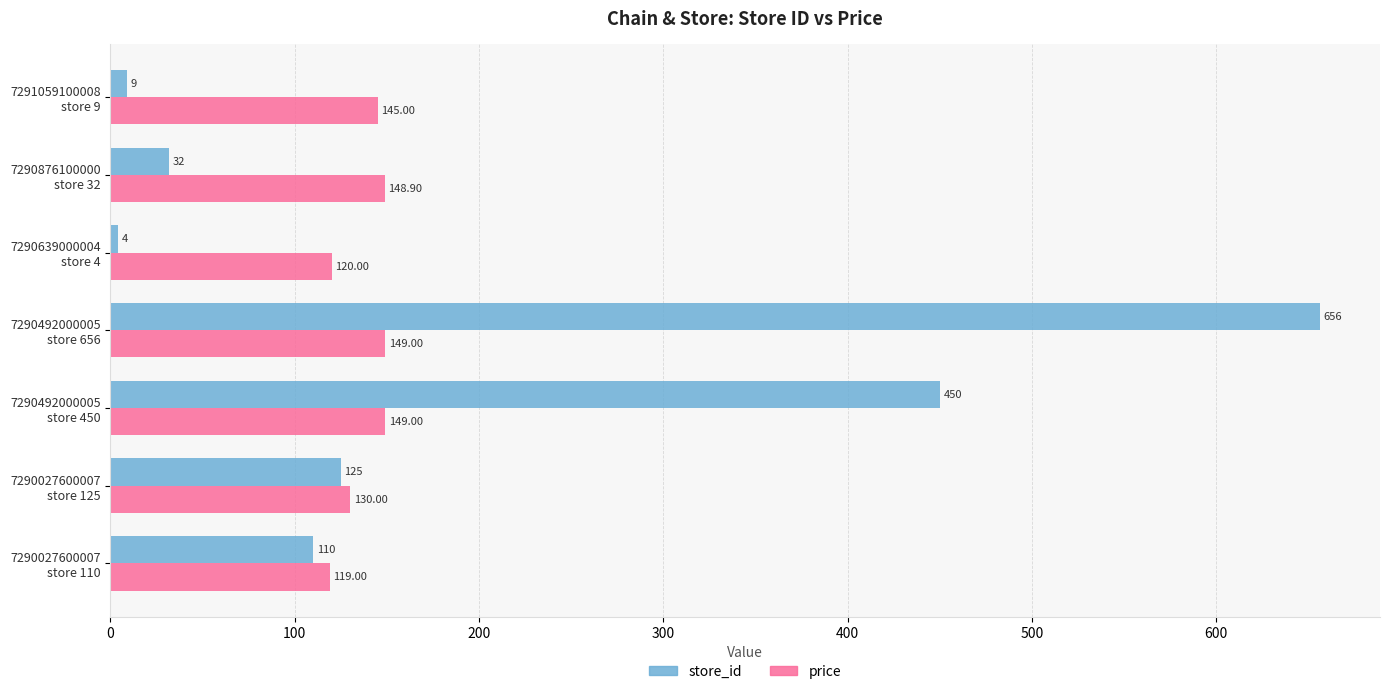

Which series has the largest total across all categories?

store_id